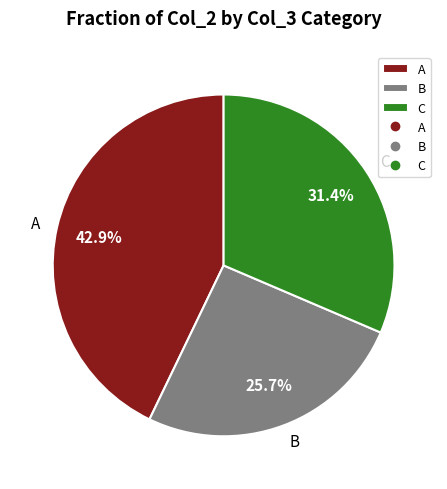

What is the smallest slice in the pie chart?

B